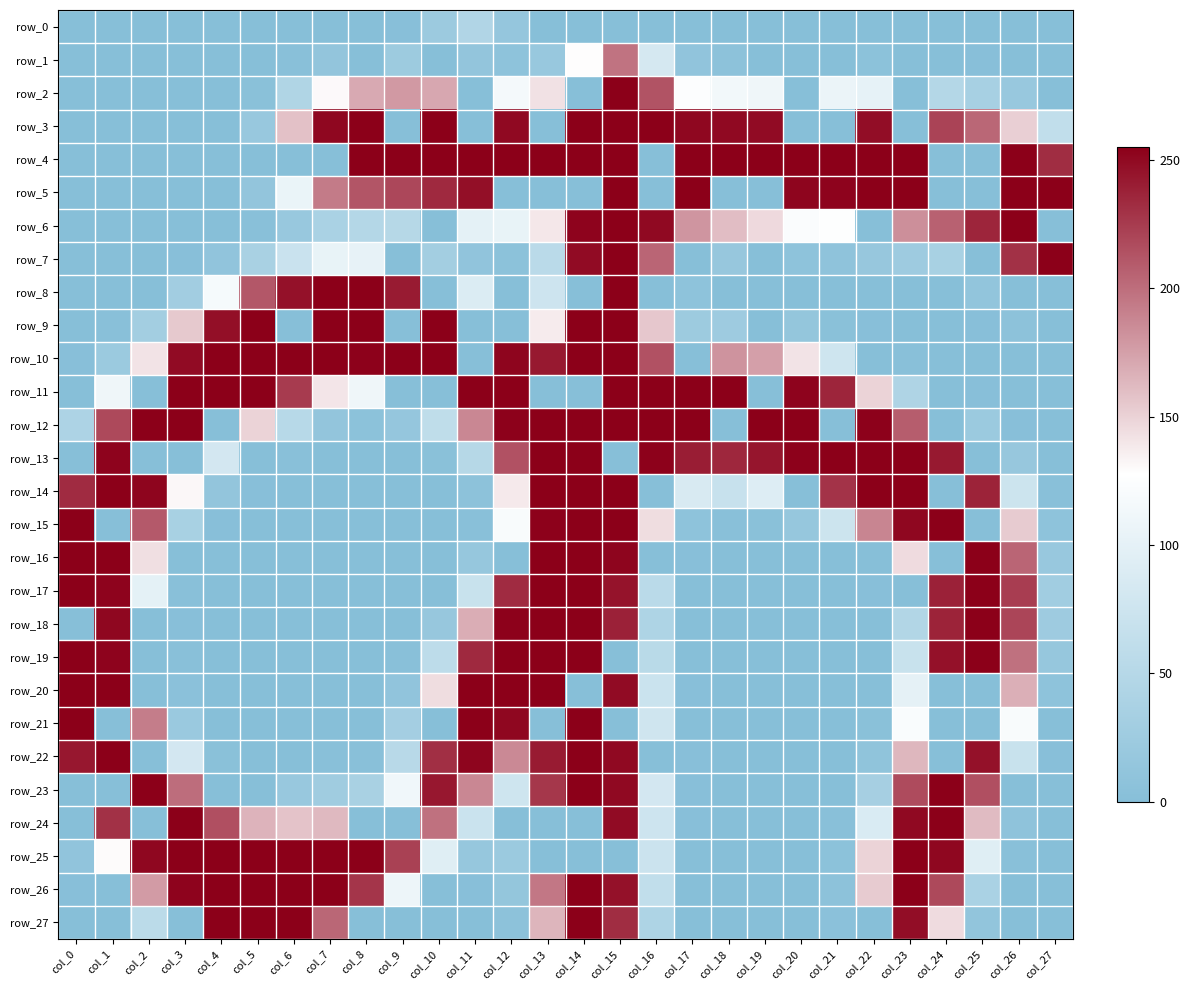

Rank the series by their maximum value, from lowest to highest.

row_0, row_1, row_2, row_3, row_4, row_5, row_6, row_7, row_8, row_9, row_10, row_11, row_12, row_13, row_14, row_15, row_16, row_17, row_18, row_19, row_20, row_21, row_22, row_23, row_24, row_25, row_26, row_27